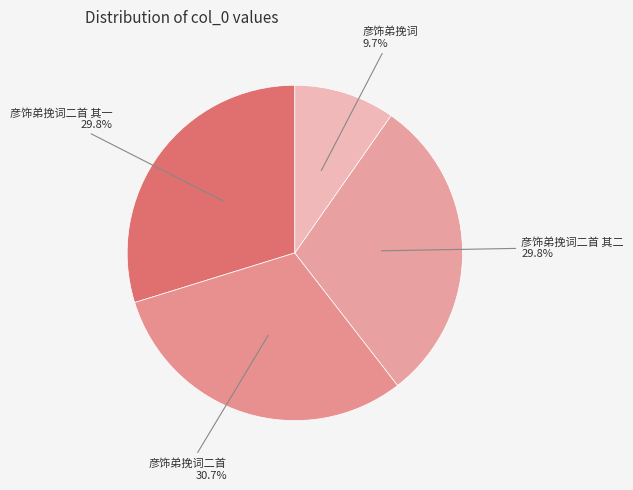

True or false: 彦饰弟挽词二首 accounts for 17% of the total.

False